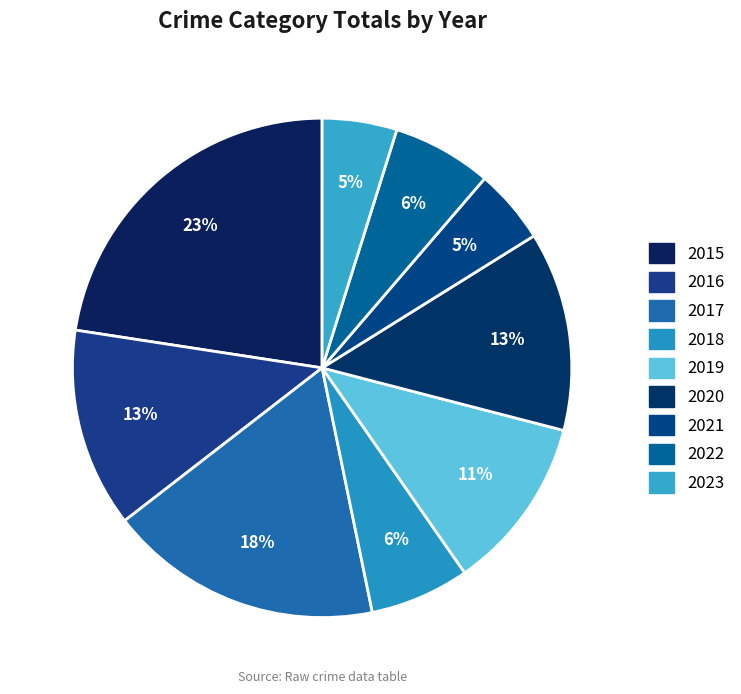

To the nearest percent, what portion does 2019 represent?

11%